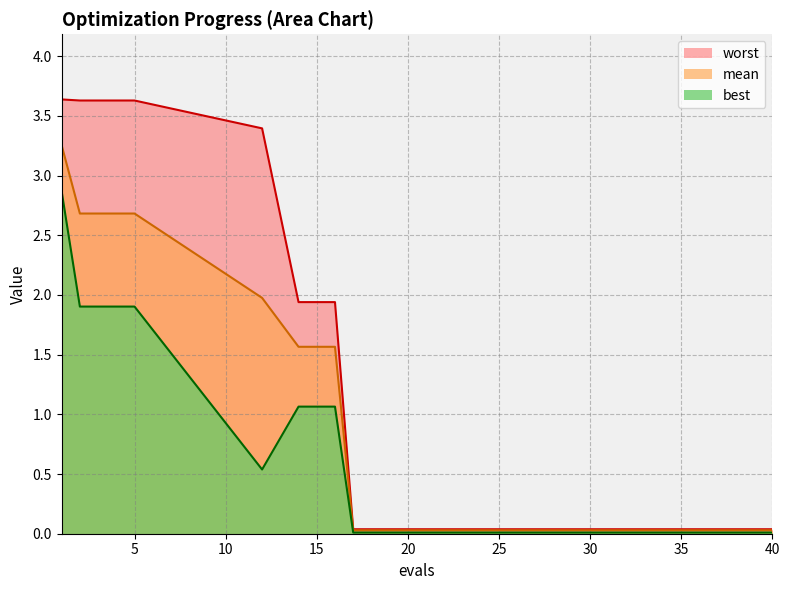

Reading right to left, list all the values displayed in this chart.

mean: 40=0.0	39=0.0	37=0.0	35=0.0	32=0.0	30=0.0	27=0.0	25=0.0	22=0.0	20=0.0	18=0.0	17=0.0	16=1.6	14=1.6	12=2.0	5=2.7	4=2.7	3=2.7	2=2.7	1=3.3
best: 40=0.0	39=0.0	37=0.0	35=0.0	32=0.0	30=0.0	27=0.0	25=0.0	22=0.0	20=0.0	18=0.0	17=0.0	16=1.1	14=1.1	12=0.5	5=1.9	4=1.9	3=1.9	2=1.9	1=2.9
worst: 40=0.0	39=0.0	37=0.0	35=0.0	32=0.0	30=0.0	27=0.0	25=0.0	22=0.0	20=0.0	18=0.0	17=0.0	16=1.9	14=1.9	12=3.4	5=3.6	4=3.6	3=3.6	2=3.6	1=3.6